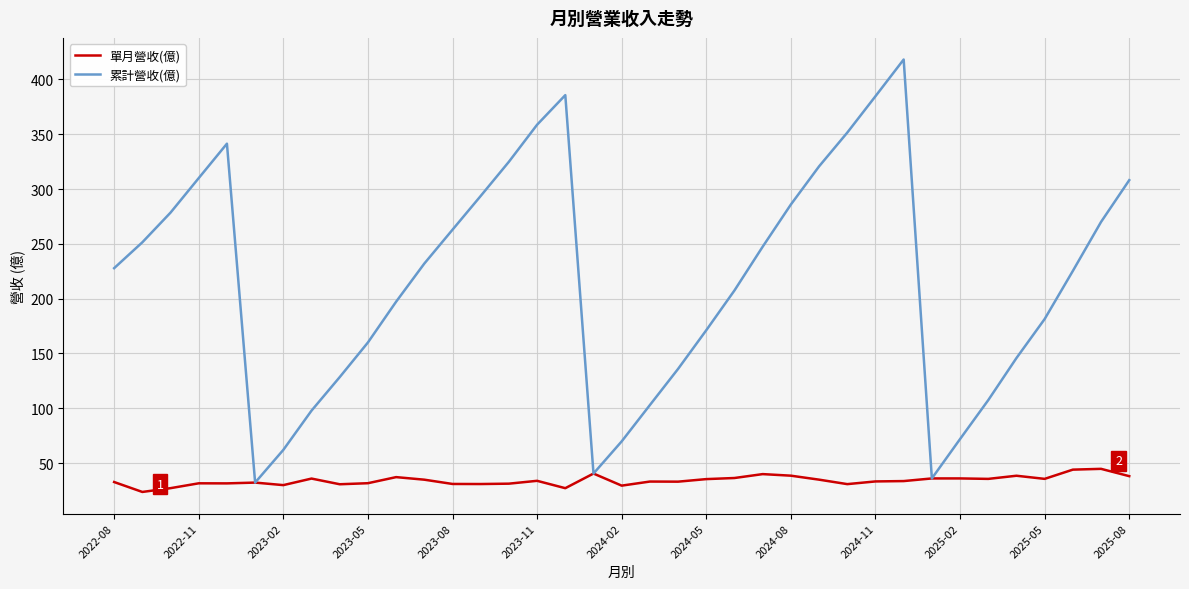

Rank the series by their maximum value, from highest to lowest.

累計營收(億), 單月營收(億)